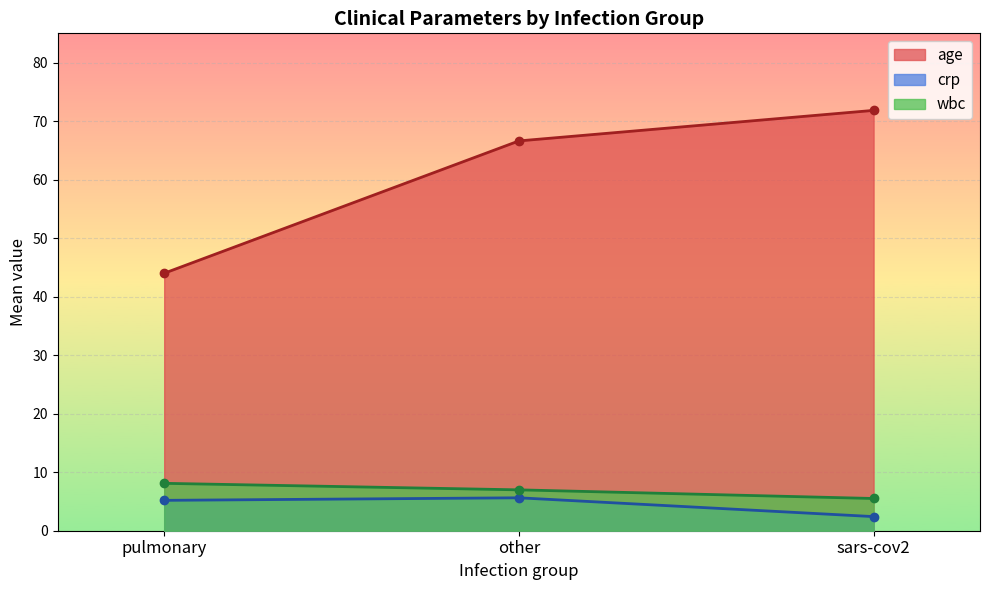

Is the value of age at pulmonary greater than the value of crp at sars-cov2?

Yes